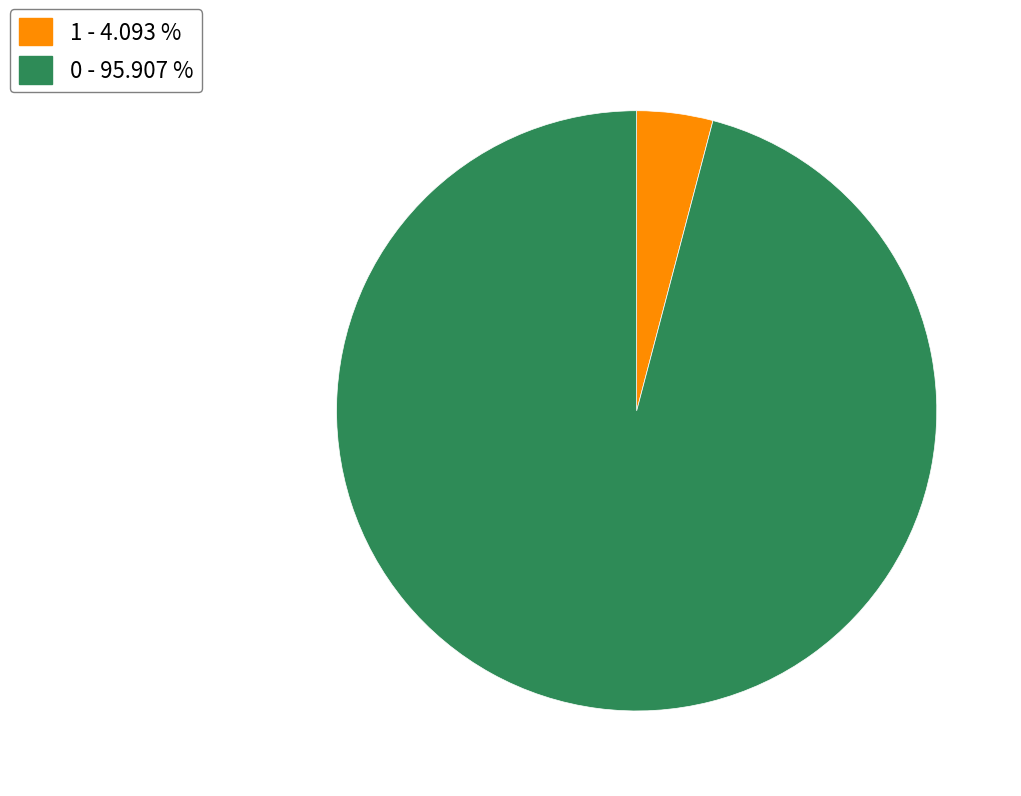

What is the ratio of the value at 0 - 95.907 % to the value at 1 - 4.093 %?

23.4